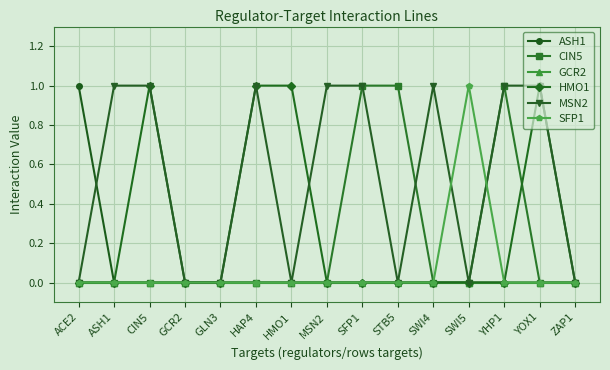

True or false: HMO1 has a value of 0 at SWI5.

True